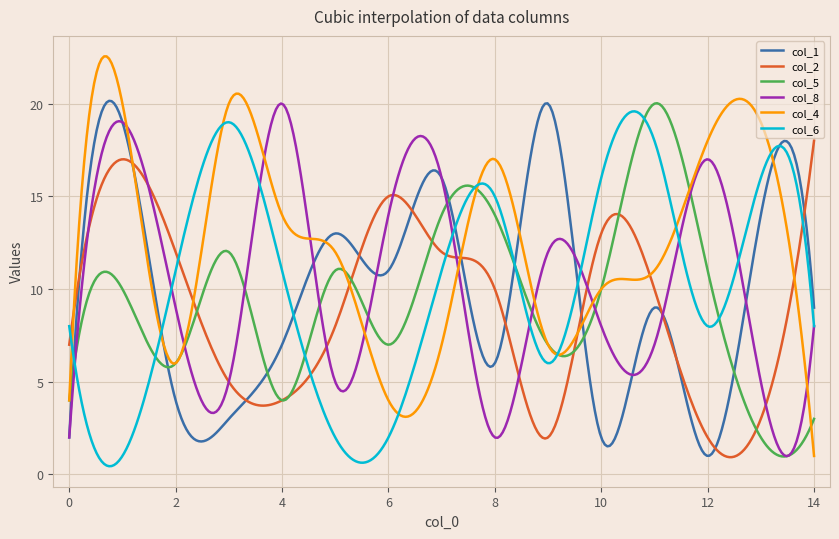

Which series has the largest range (max minus min)?

col_4